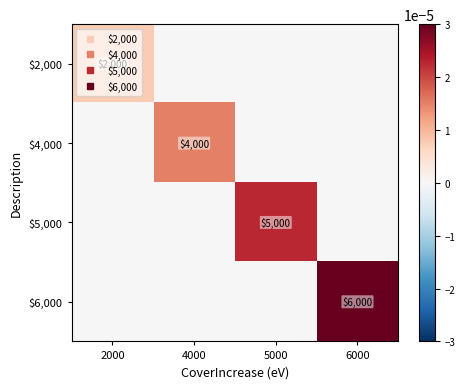

Is it true that $6,000 equals 0.0 at 5000?

True